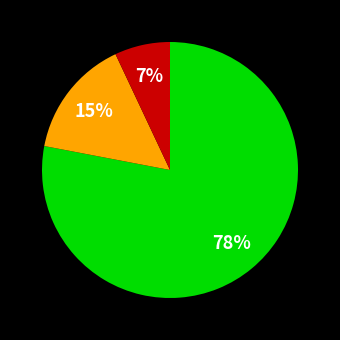

To the nearest percent, what is the average slice percentage?

33%